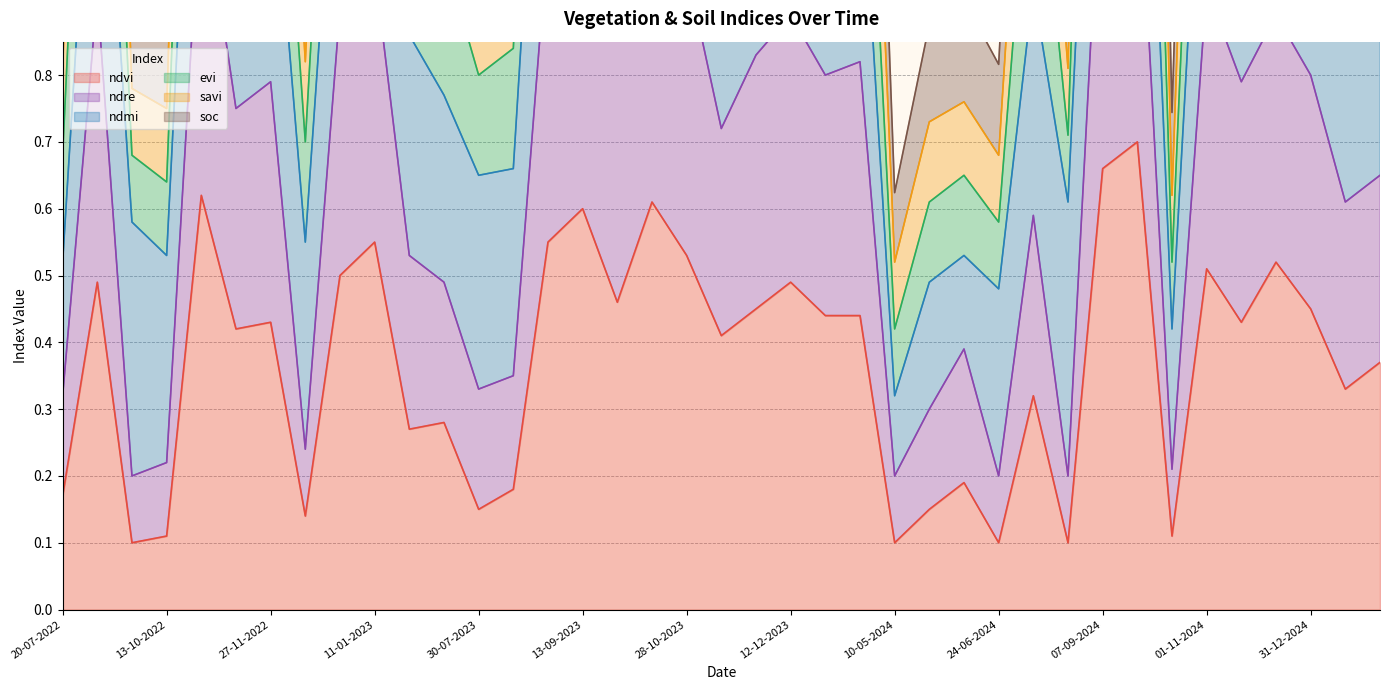

What is the sum of all evi values?

61.4